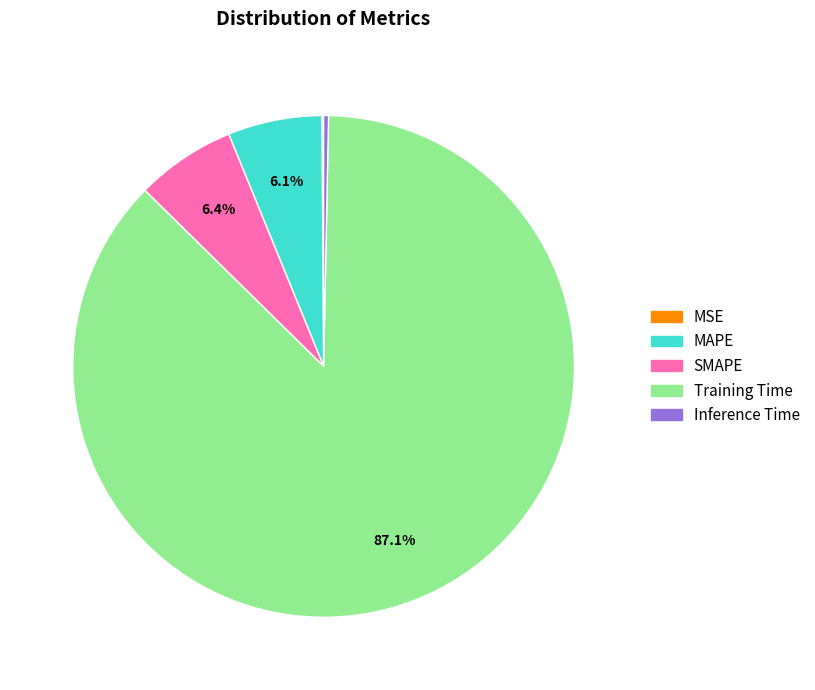

Is SMAPE the majority of the pie?

No